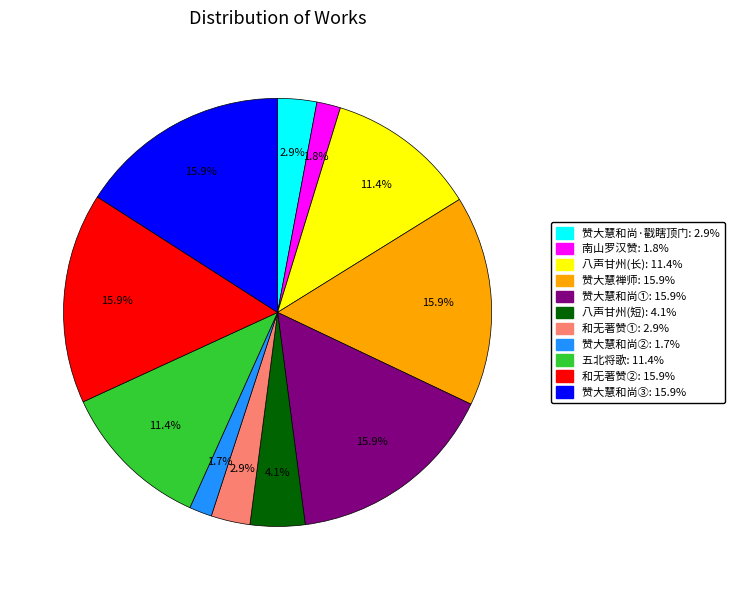

To the nearest percent, what is the difference between the largest and smallest slice percentages?

14%